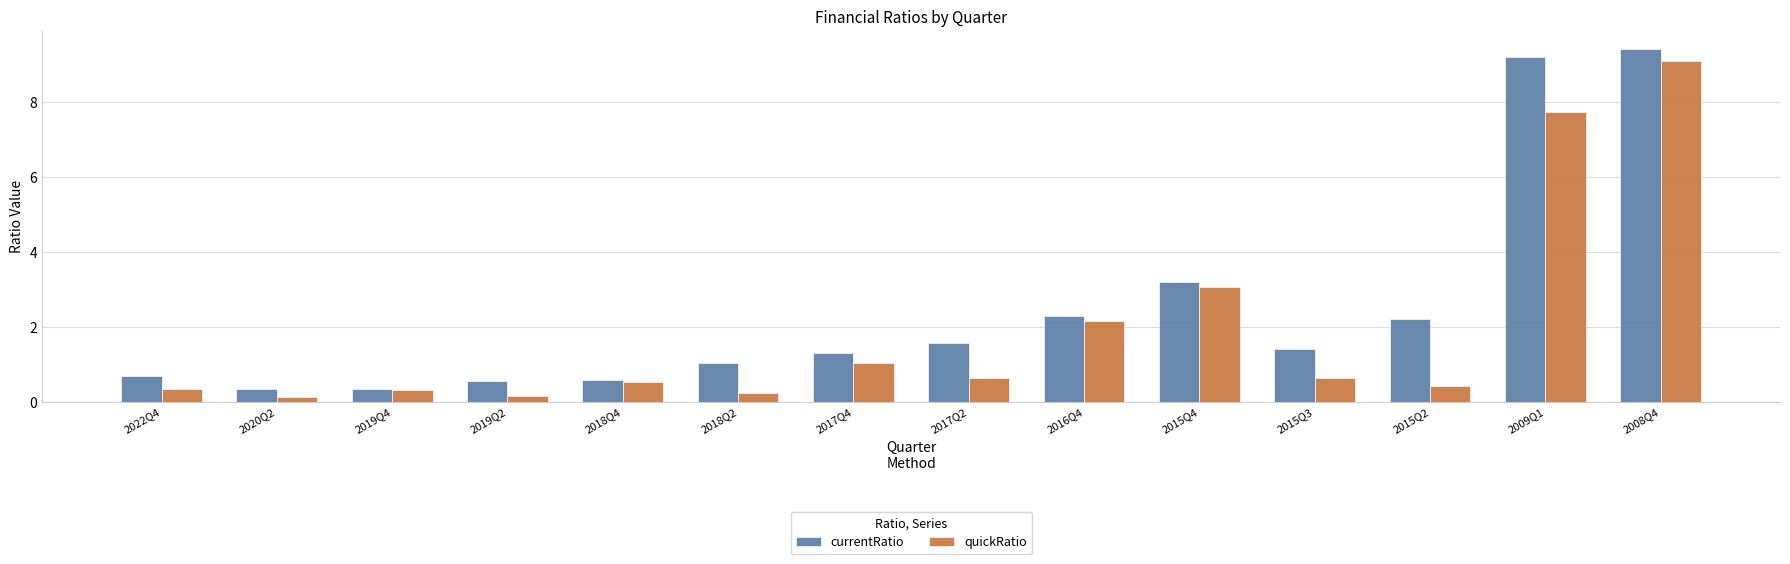

How many bars are there in each group?

2